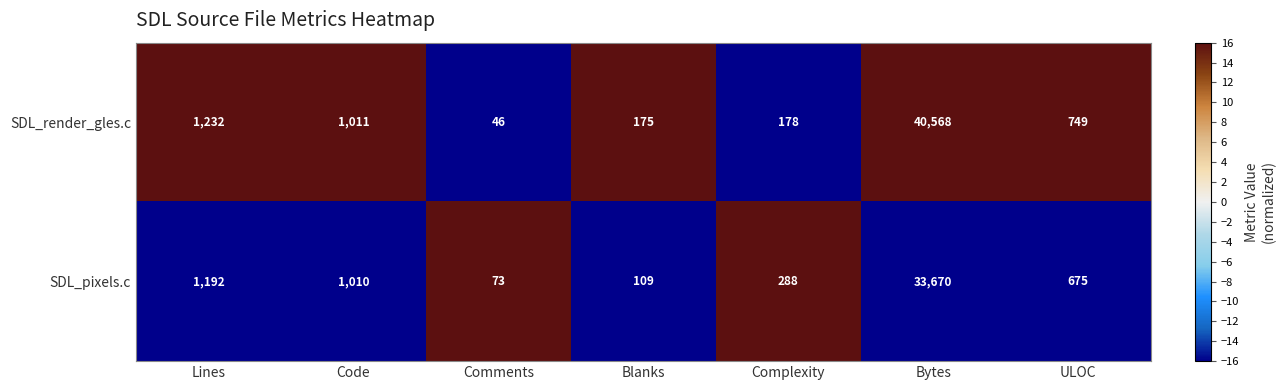

At which category is the sum across all series the highest?

Bytes